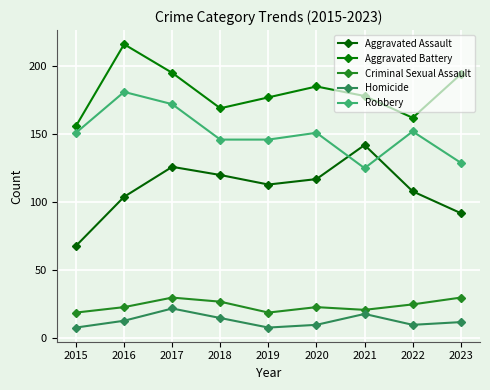

Where is Robbery nearest to the value 153?

2022